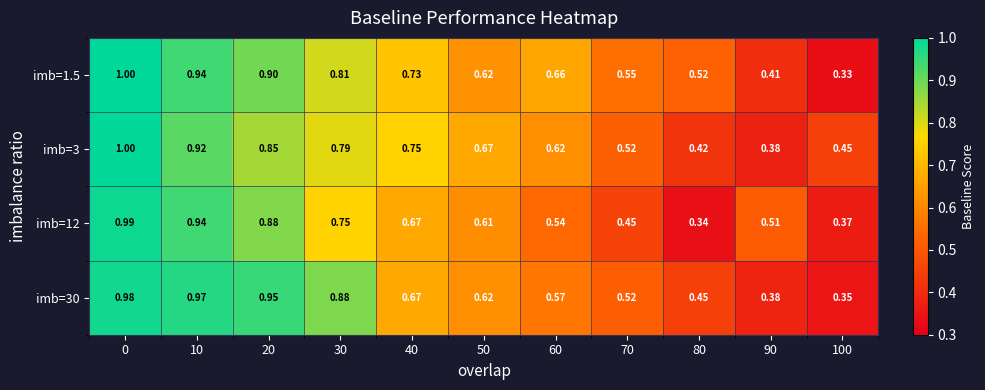

Is the value of imb=1.5 at 90 greater than the value of imb=3 at 20?

No